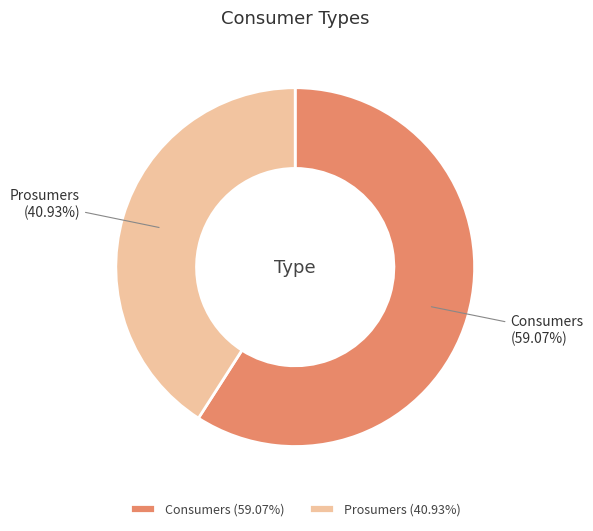

Is the sum of Consumers and Prosumers greater than half?

Yes